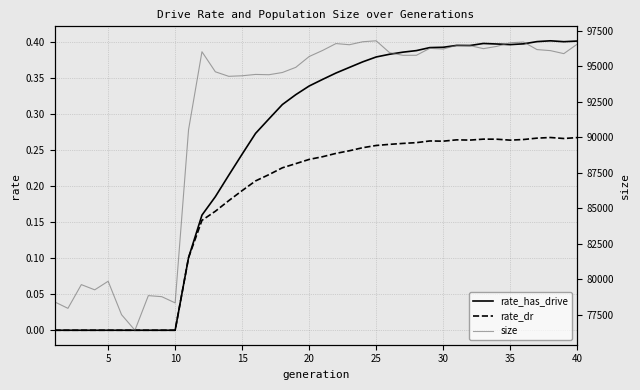

The value of rate_dr at 10 is 0.2. True or false?

False